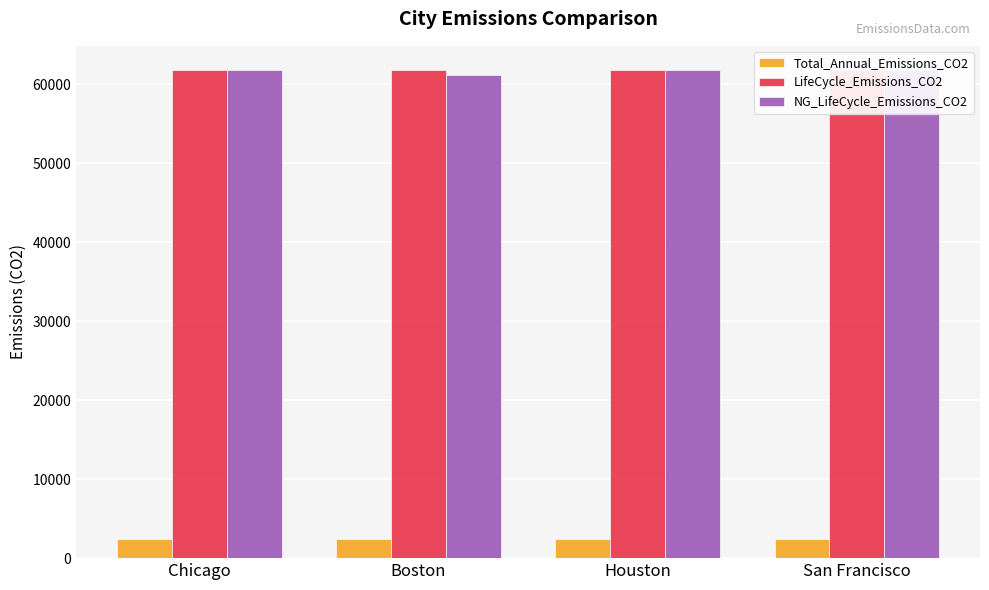

Is the value of LifeCycle_Emissions_CO2 at Boston greater than the value of NG_LifeCycle_Emissions_CO2 at Houston?

No